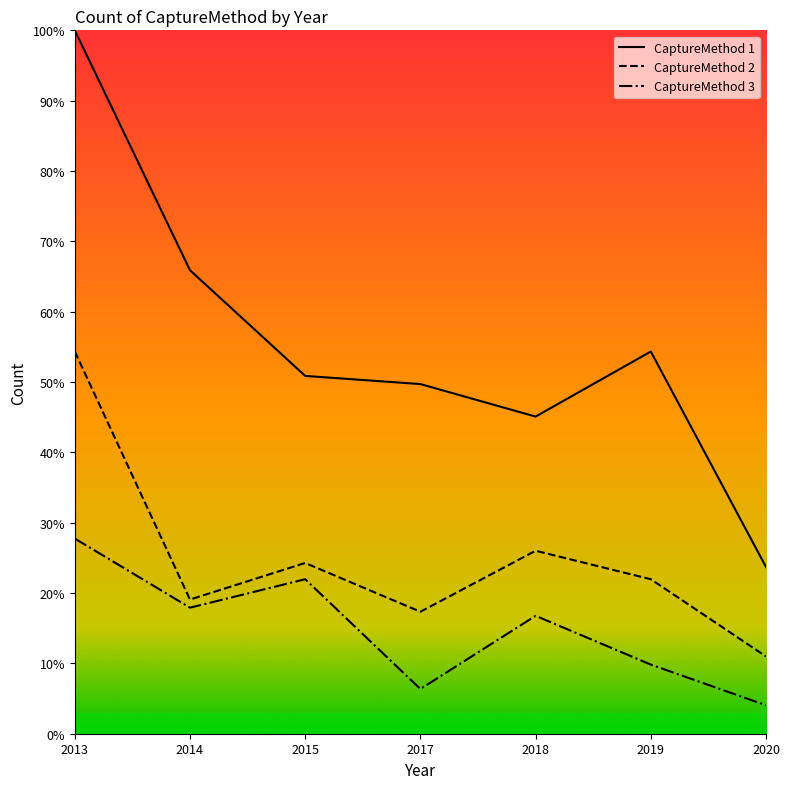

True or false: CaptureMethod 2 and CaptureMethod 1 intersect in this chart.

False